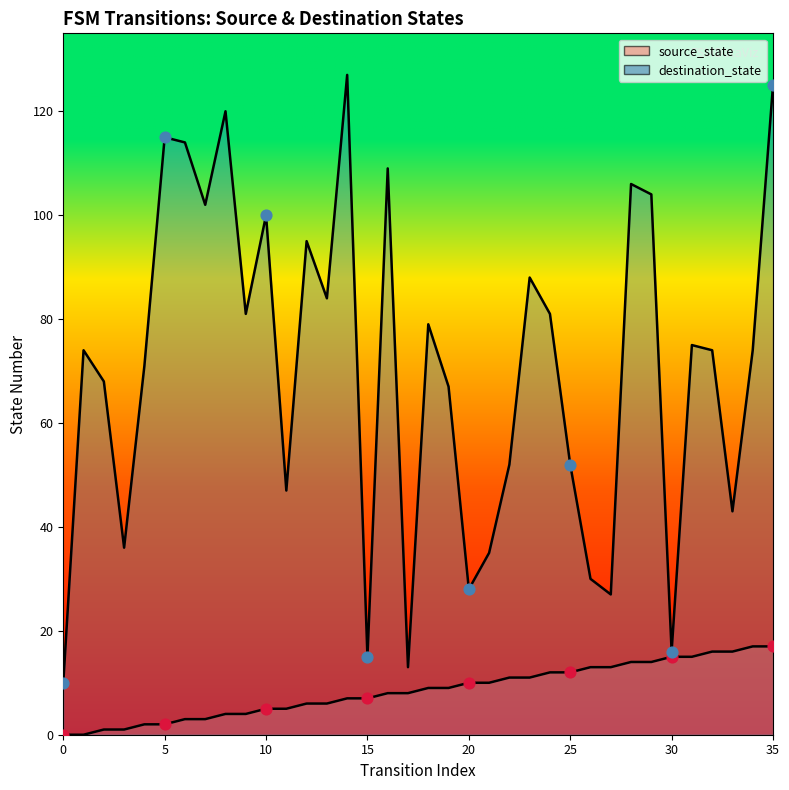

Which series has the largest total across all categories?

destination_state